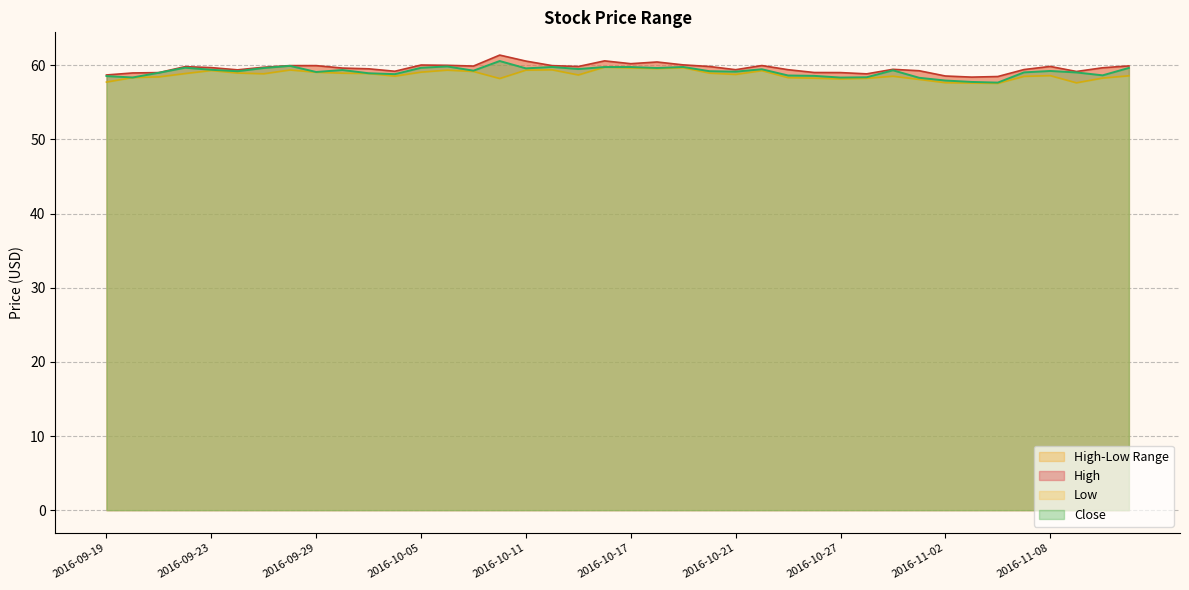

How many lines are shown in the chart?

3